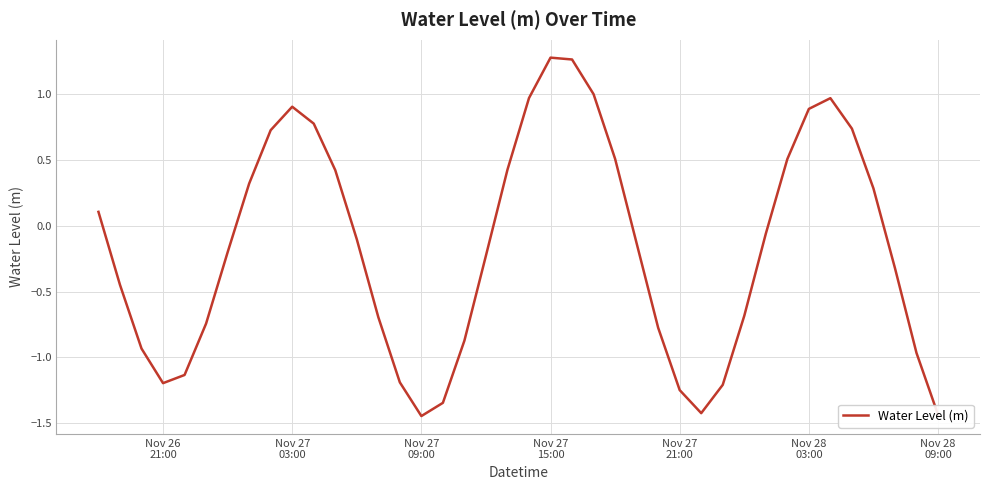

How many interior local valleys (lower than both neighbors) does the data have?

3